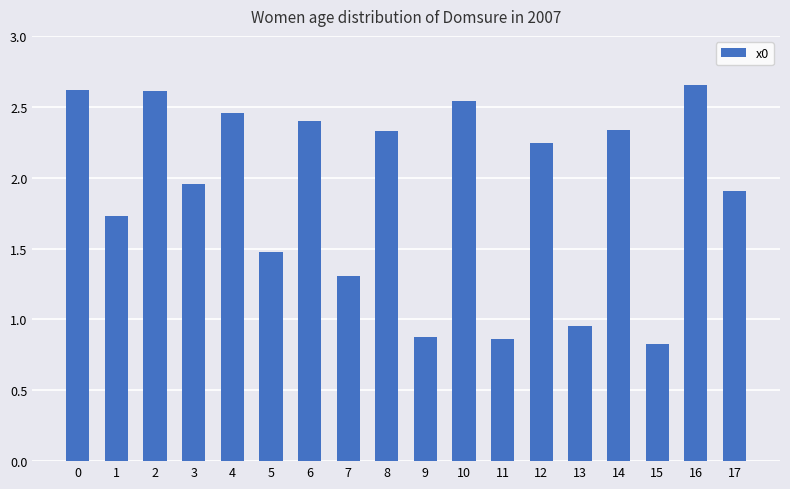

What is the minimum value shown in the chart?

0.8